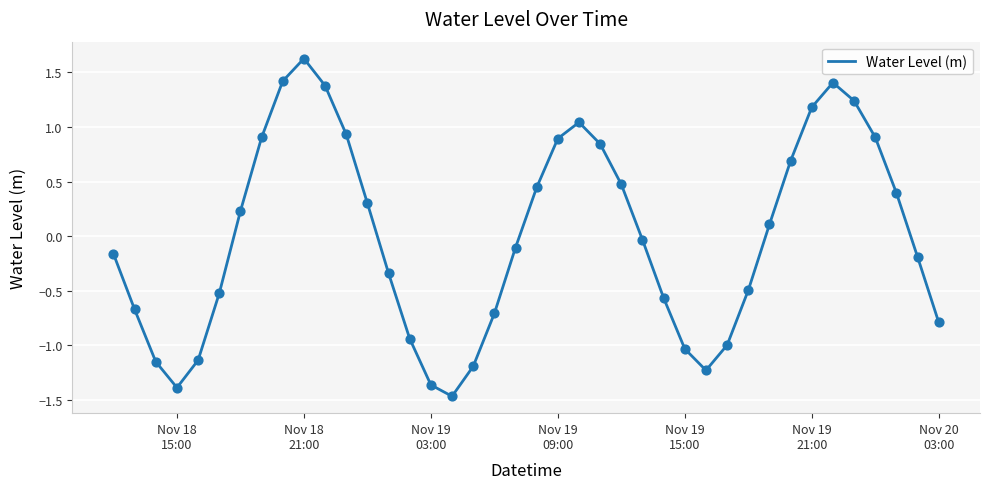

What is the greatest value displayed?

1.6